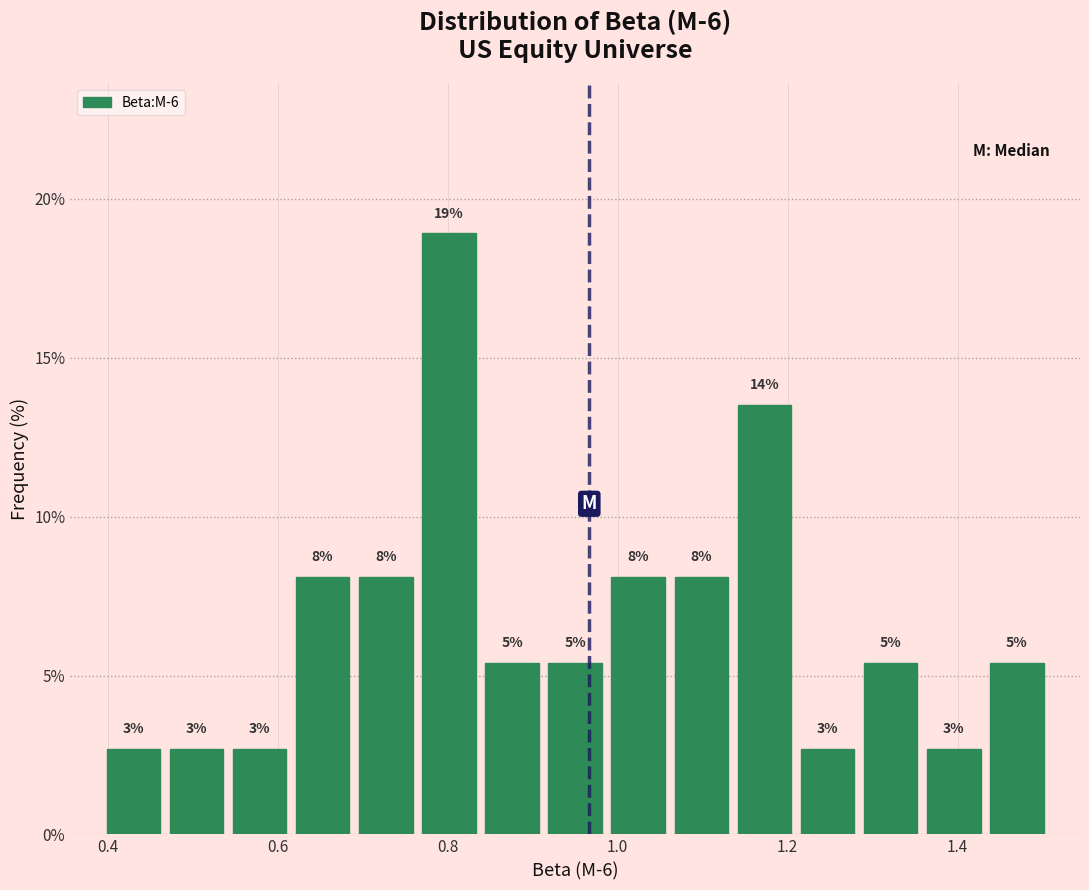

Around what value on the x-axis is the tallest bar? Give the approximate position of its centre, as read against the axis.

0.80